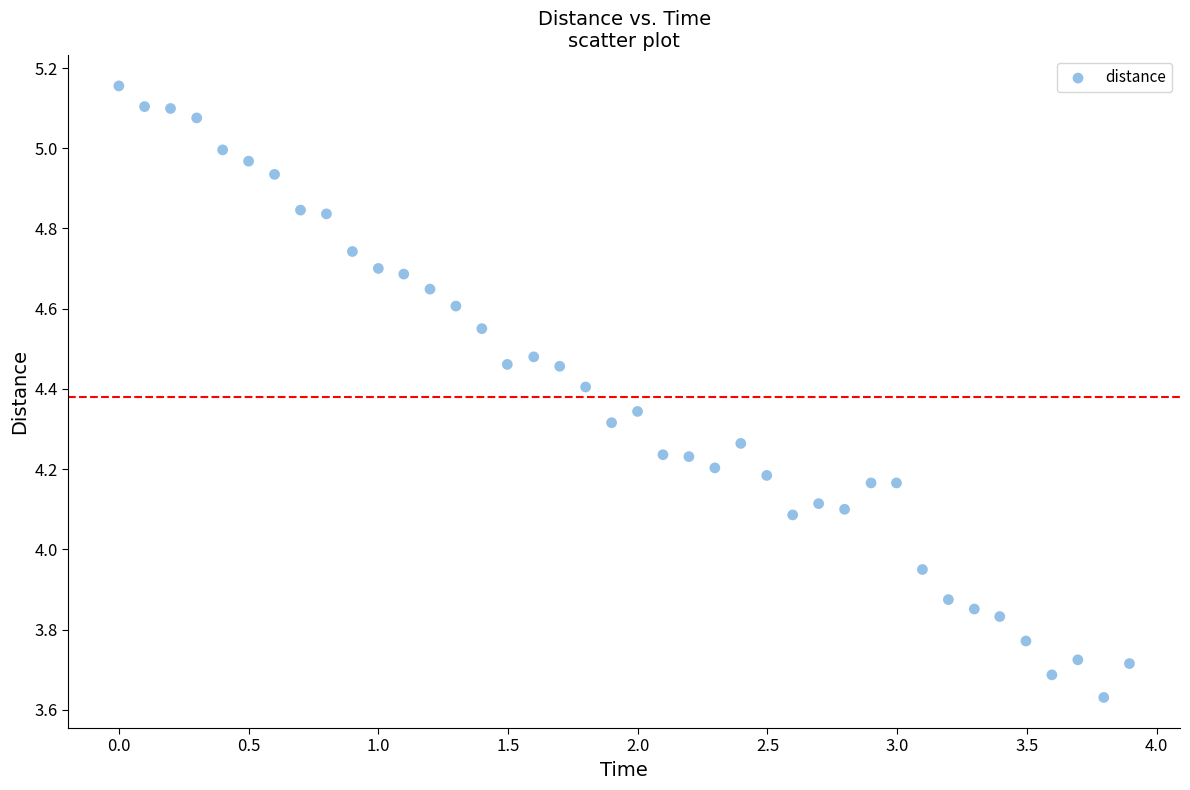

What is the range of Y values (max minus min)?

1.5